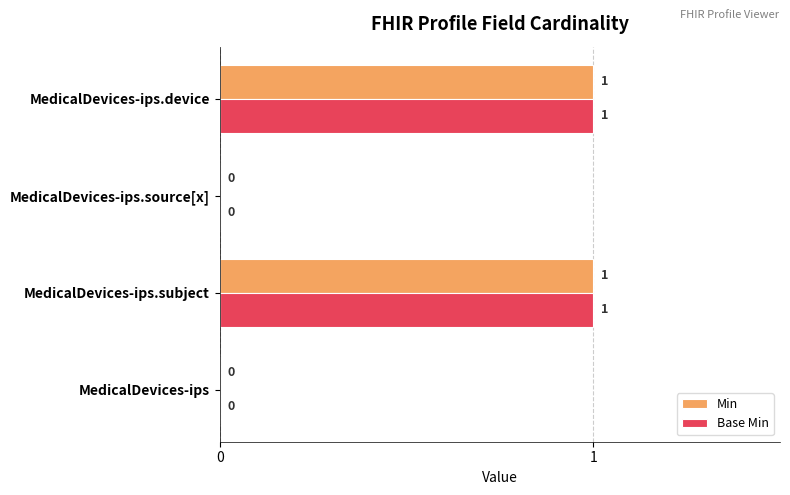

Is the value of Min at MedicalDevices-ips.device greater than the value of Base Min at MedicalDevices-ips?

Yes